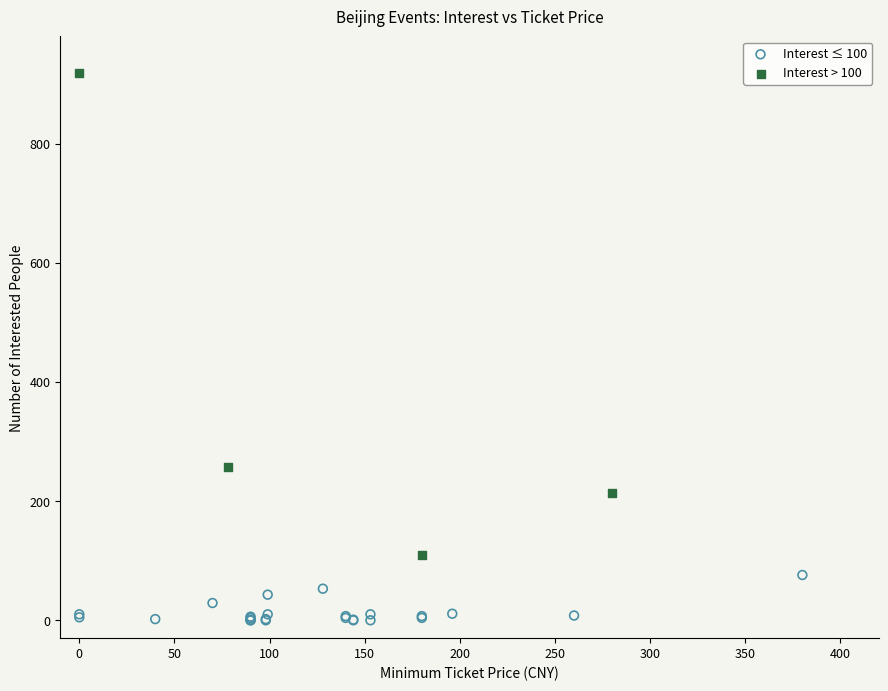

Which series contains the lowest Y value?

Interest ≤ 100